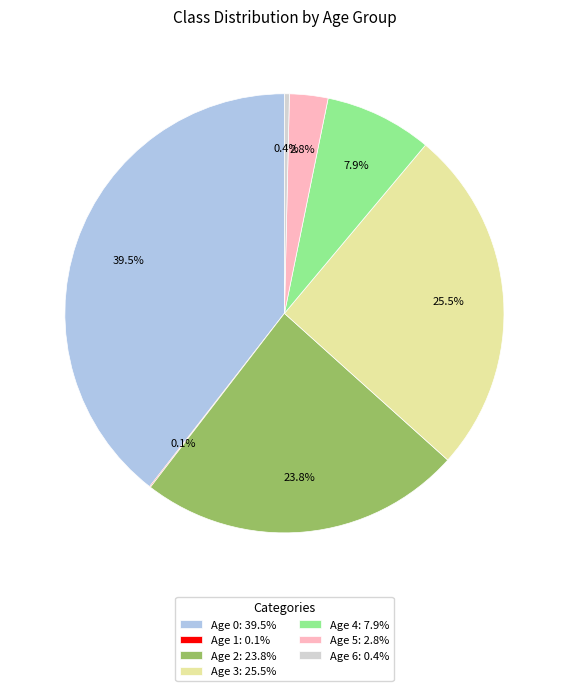

Does Age 6: 0.4% represent more than half of the total?

No